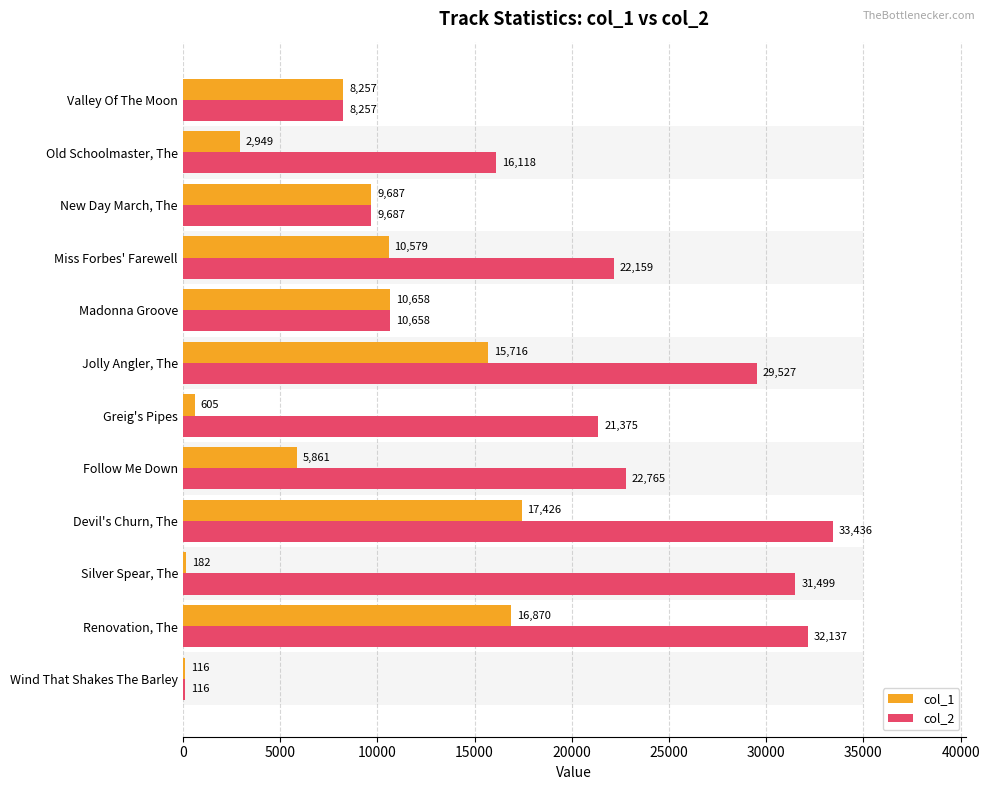

List the series in order of their overall mean, lowest first.

col_1, col_2